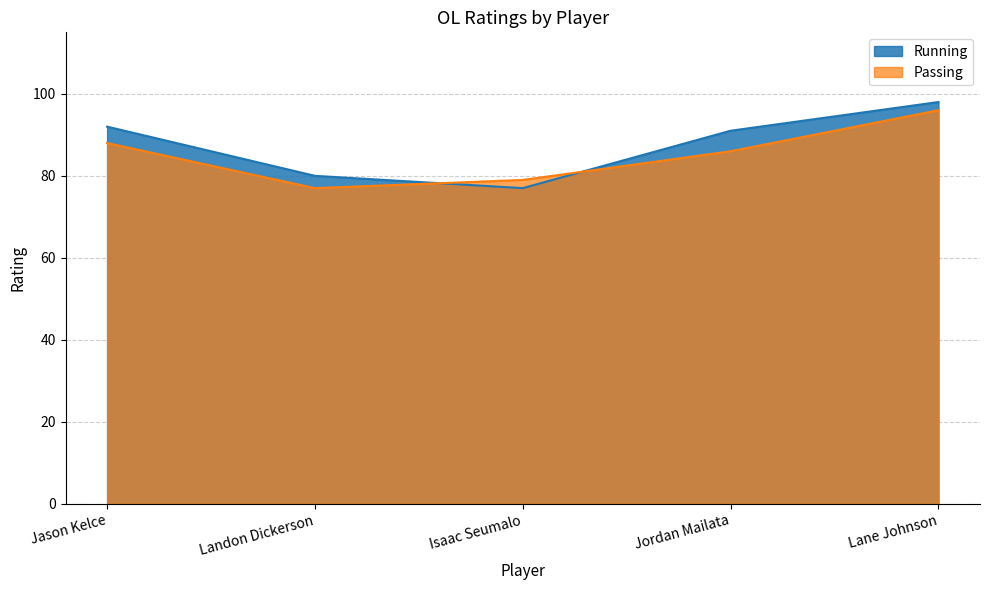

Rank the categories by Running value from lowest to highest.

Isaac Seumalo, Landon Dickerson, Jordan Mailata, Jason Kelce, Lane Johnson